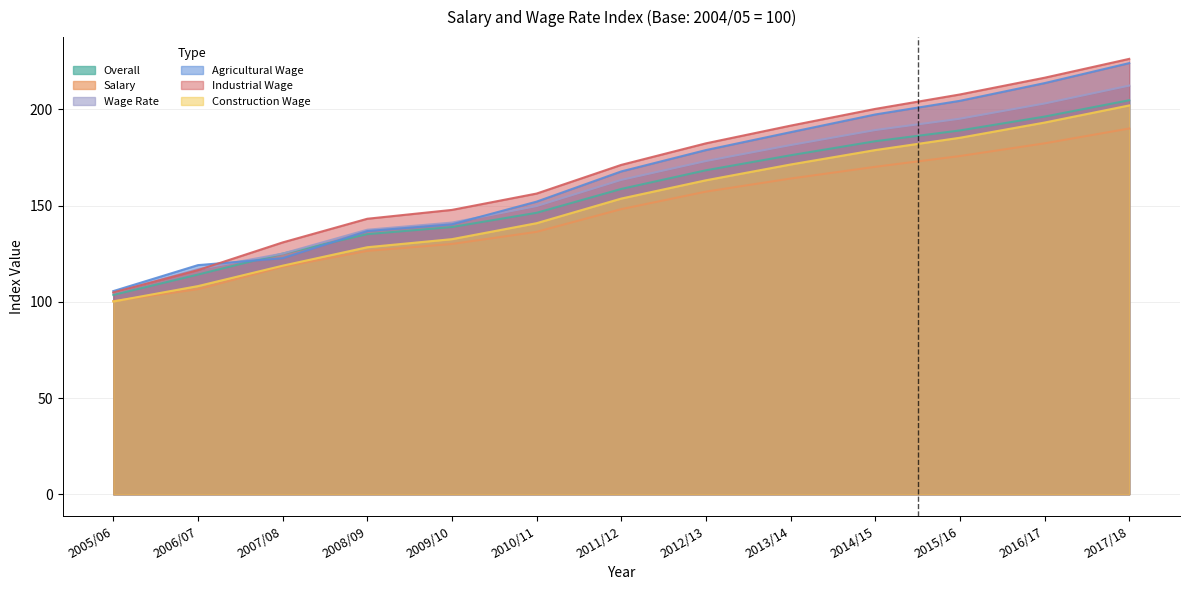

Rank the series by their average value, from highest to lowest.

Industrial Wage, Agricultural Wage, Wage Rate, Overall, Construction Wage, Salary